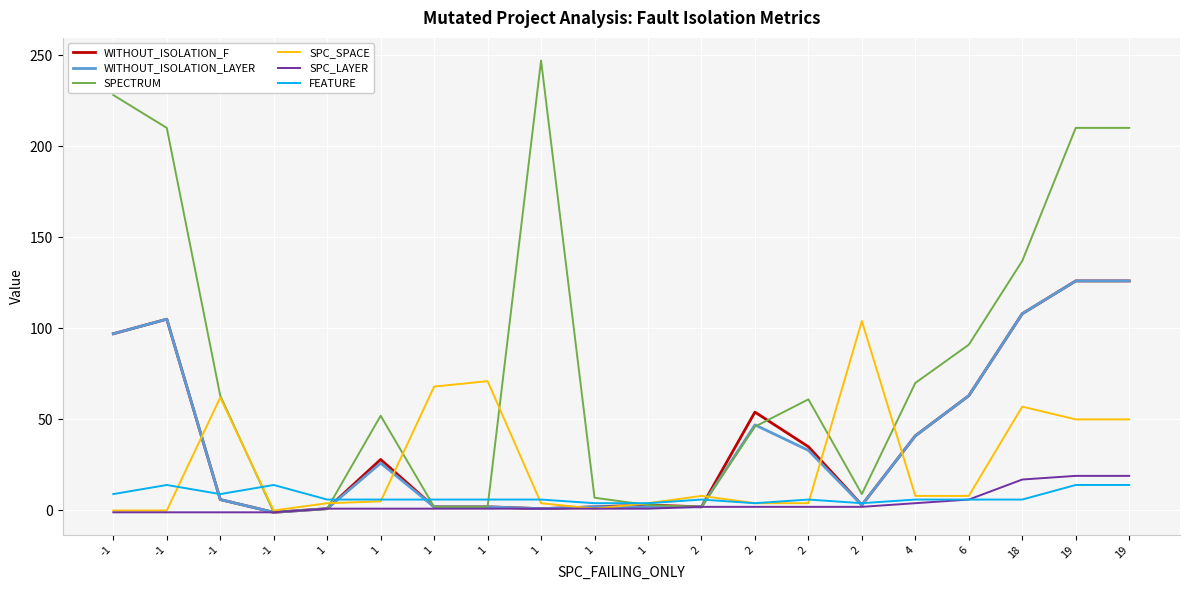

Is this an area chart (filled region under the line)?

No